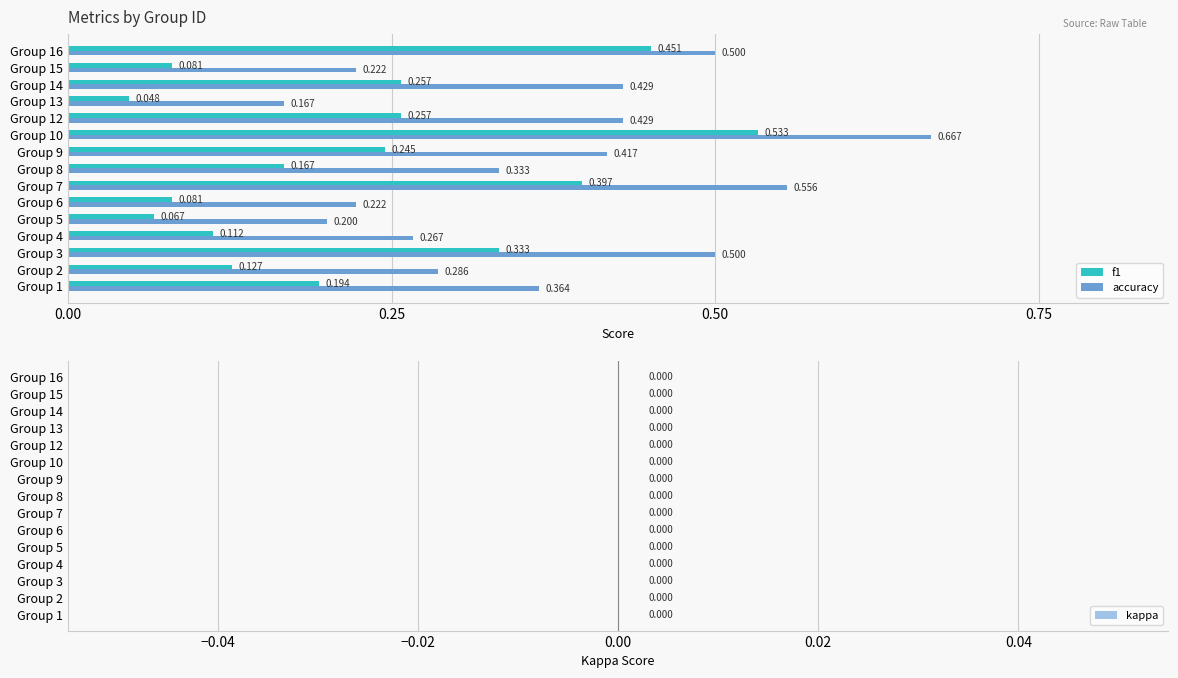

Which series has the widest spread of values?

accuracy